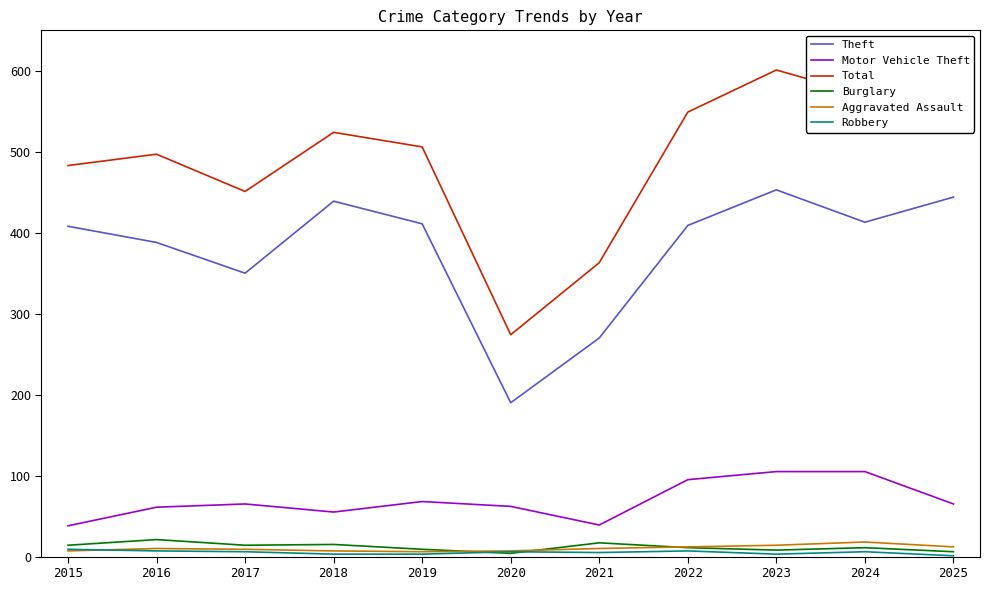

The Burglary series shows 21 at 2016. True or false?

True